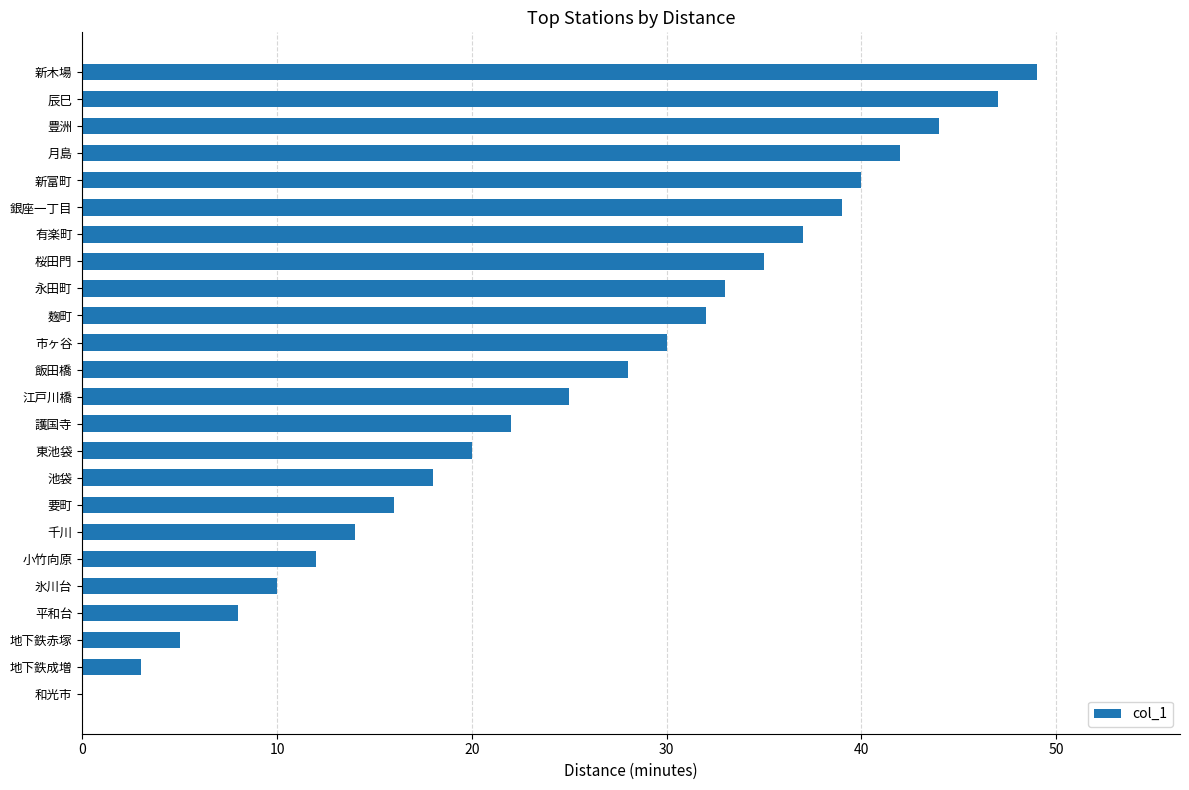

What is the sum of the values at 有楽町 and 新木場?

86